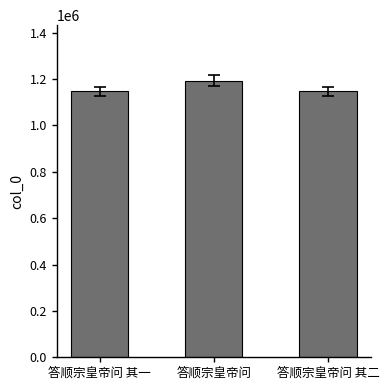

What is the value of the 1st bar from the left?

1146626